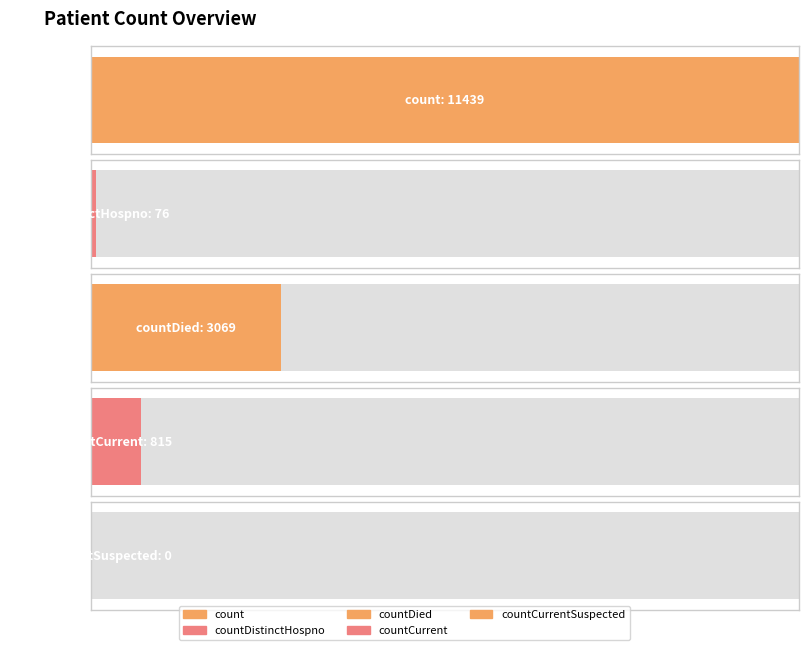

What is the sum of all values?

15399